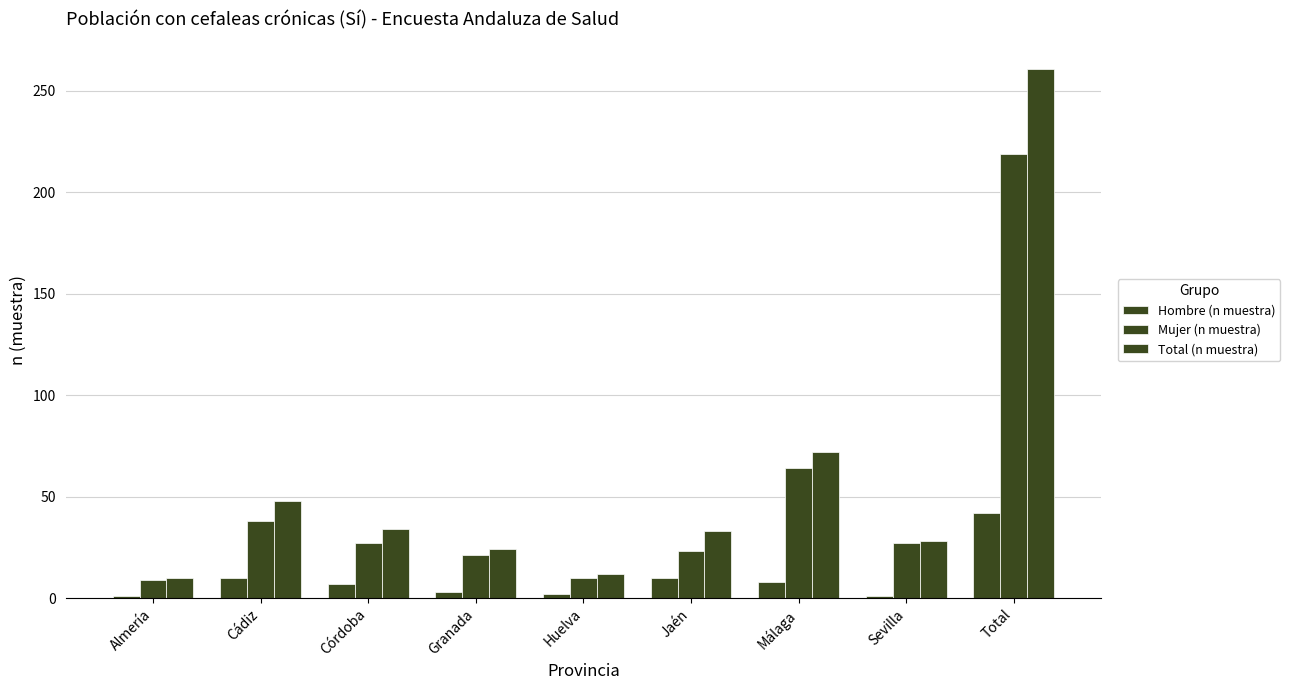

The value of Mujer (n muestra) at Sevilla is 27. True or false?

True